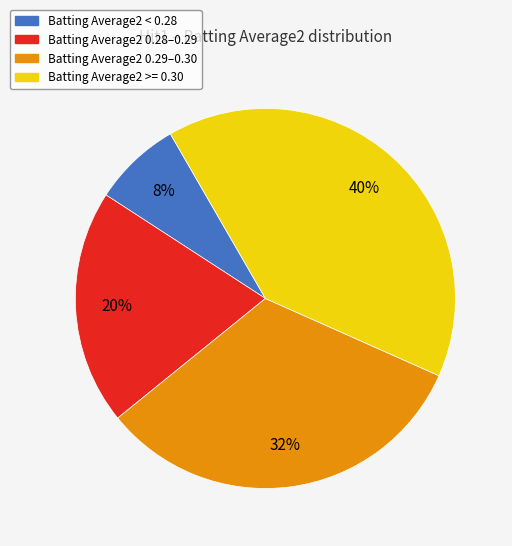

Is there any slice that represents more than half of the pie?

No